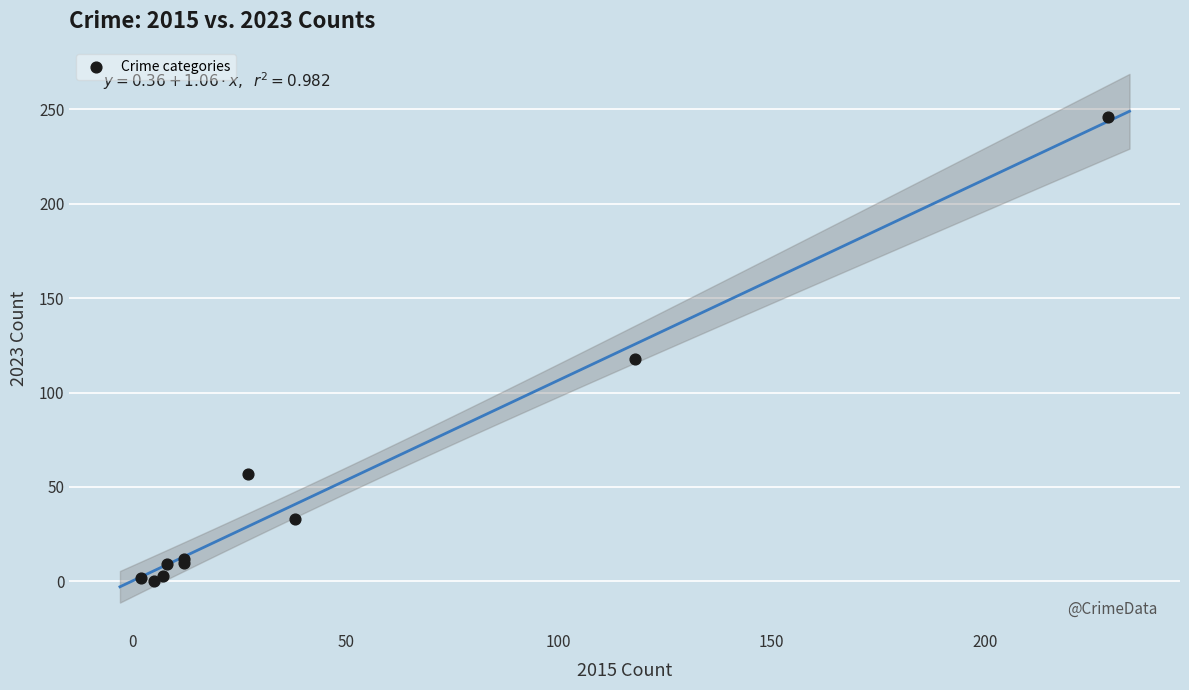

What Y value in the scatter plot is closest to 123?

118